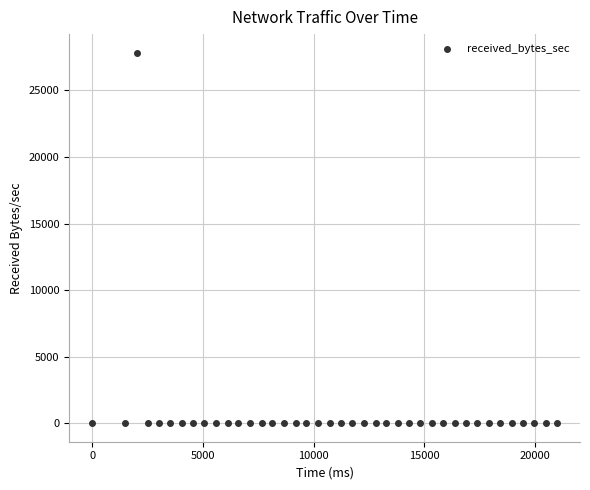

What is the range of X values (max minus min)?

20988